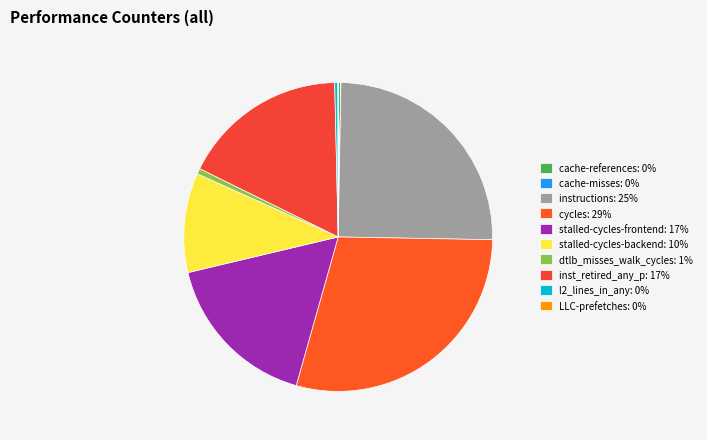

Which slice is the largest?

cycles